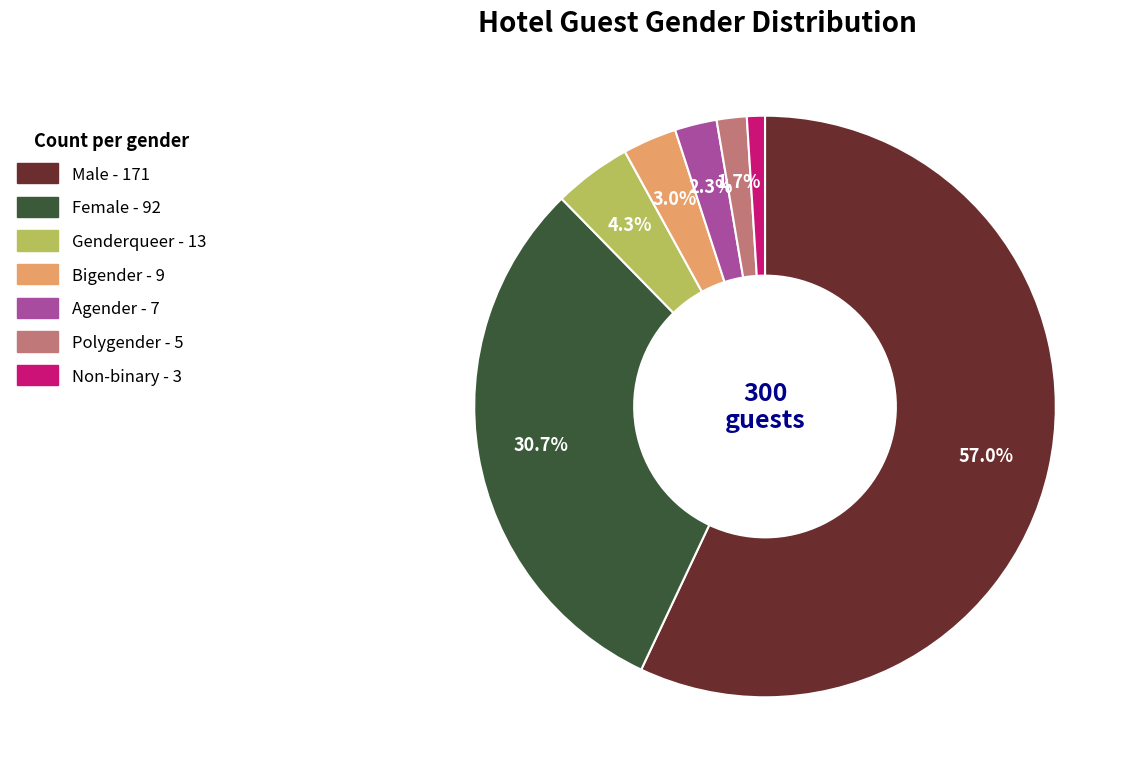

Count the number of slices in the pie.

7